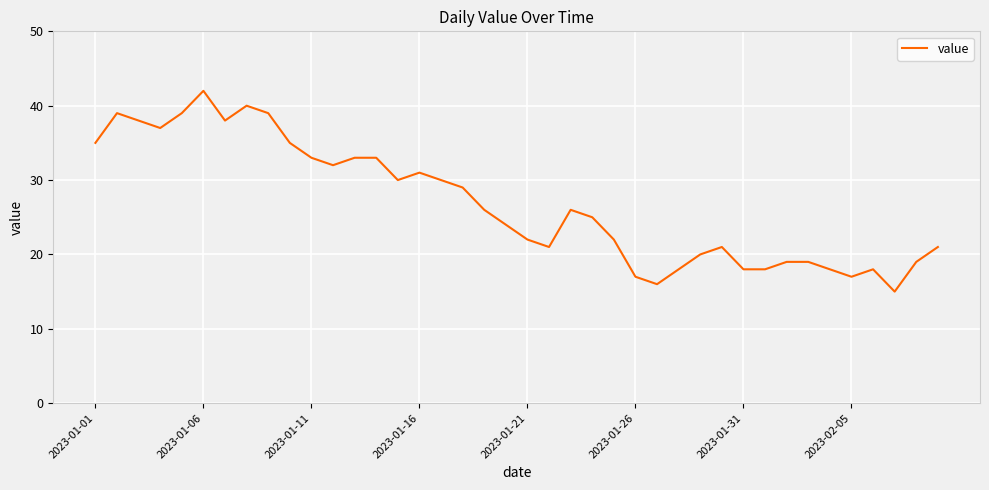

What is the greatest value displayed?

42